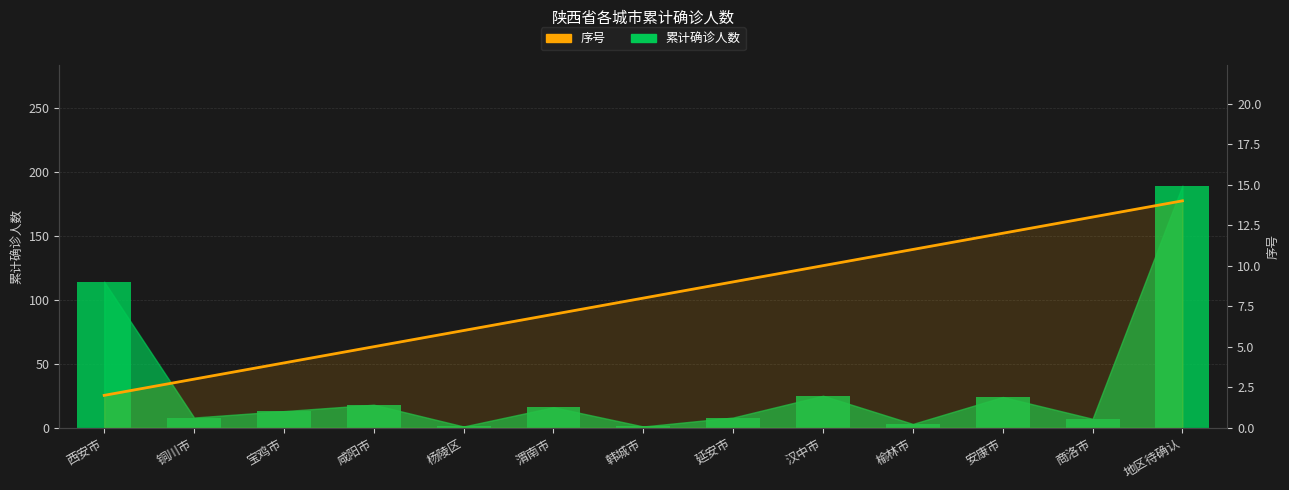

Where is the data nearest to the value 8?

韩城市